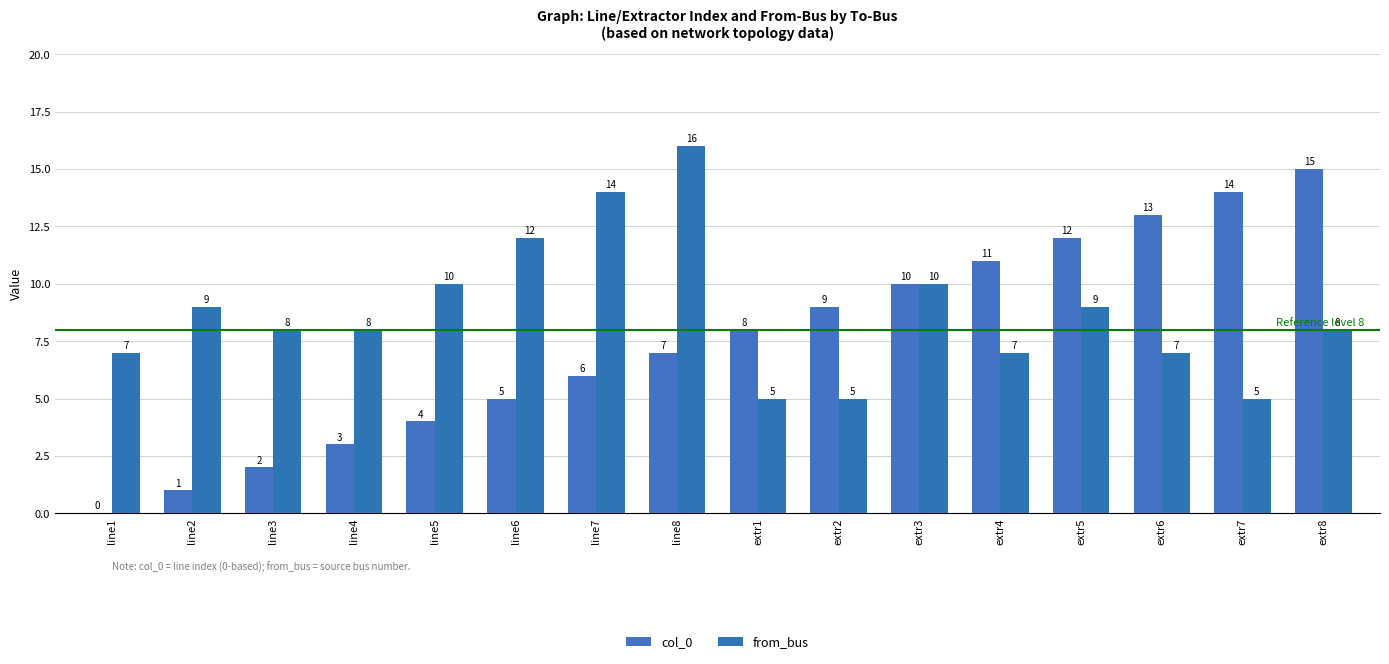

True or false: col_0 has a value of 2 at line4.

False